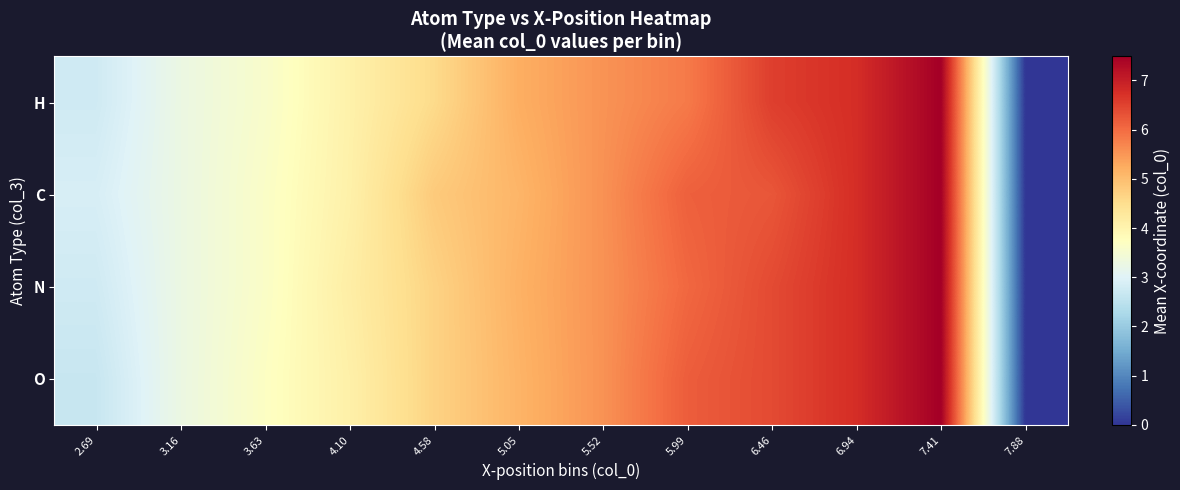

How many categories are shown in the chart?

12